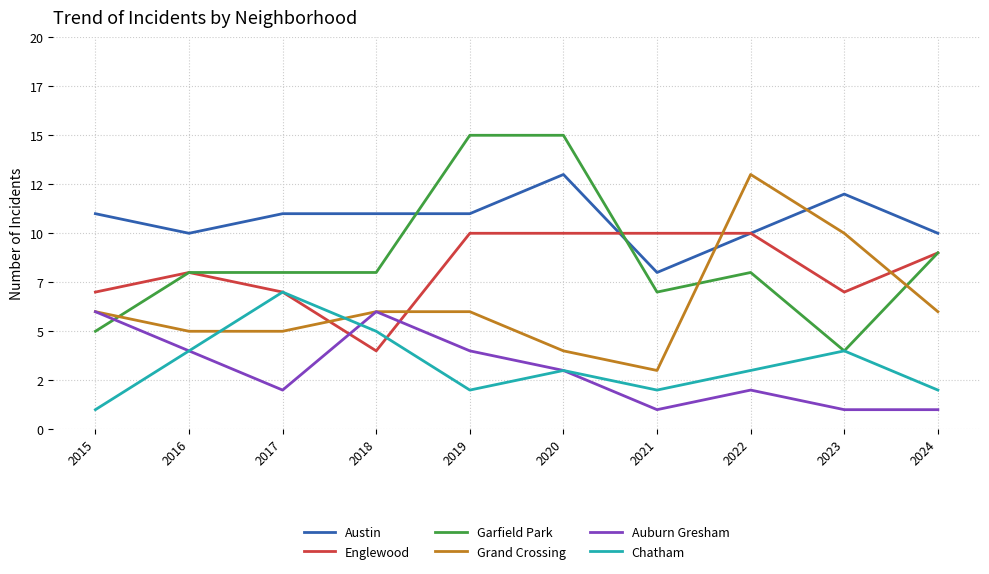

What is the value of the Auburn Gresham point at the 3rd from the left?

2